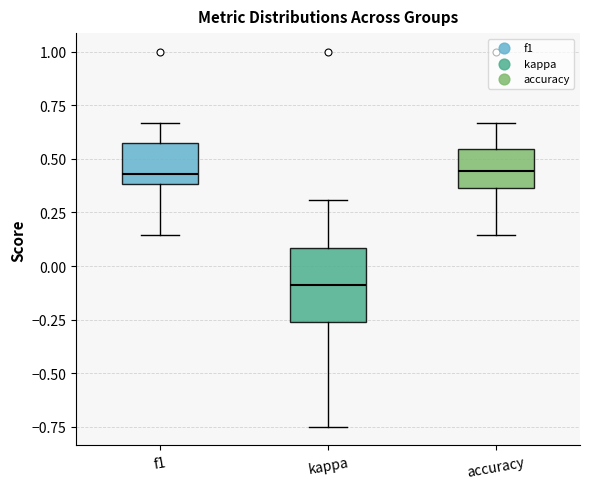

Reading left to right, read every box against the y-axis: the position of its median line, the range the box covers, and the ends of its whiskers. The values are not printed on the chart, so give them approximately, as read against the axis.

f1: median 0.45, box 0.40 to 0.55, whiskers 0.15 to 0.65
kappa: median -0.10, box -0.25 to 0.10, whiskers -0.75 to 0.30
accuracy: median 0.45, box 0.35 to 0.55, whiskers 0.15 to 0.65